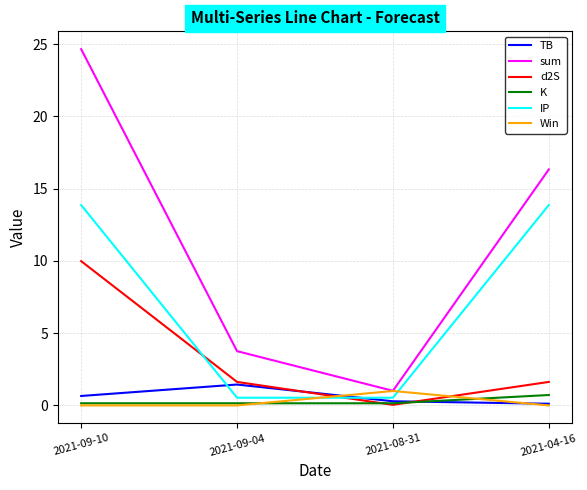

List the labels in order of sum value, smallest first.

2021-08-31, 2021-09-04, 2021-04-16, 2021-09-10